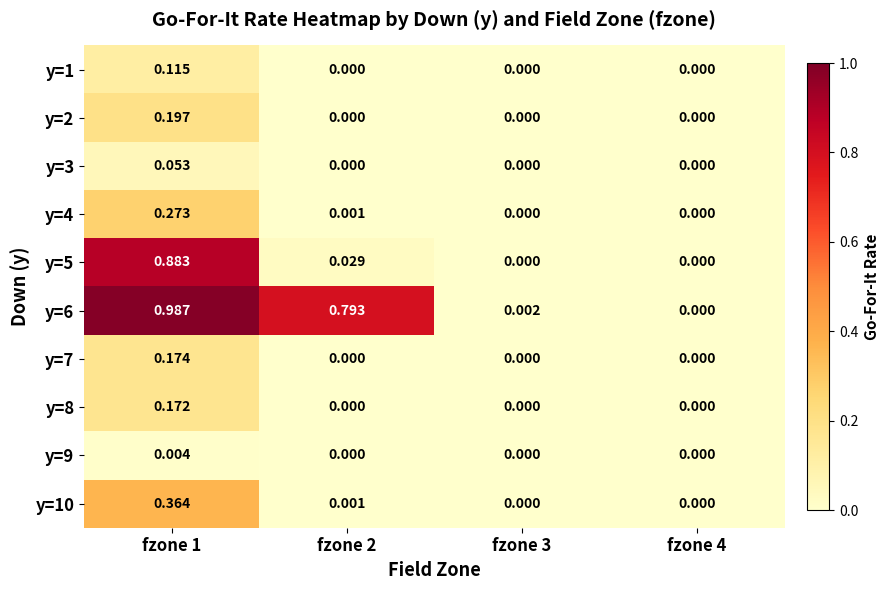

Is the value of y=6 at fzone 4 greater than the value of y=7 at fzone 1?

No